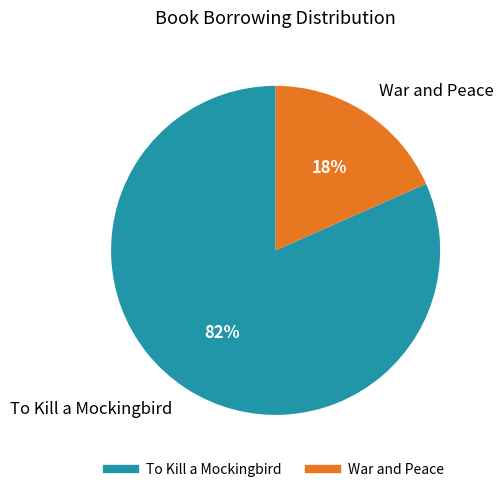

What percentage is the War and Peace slice, to the nearest percent?

18%